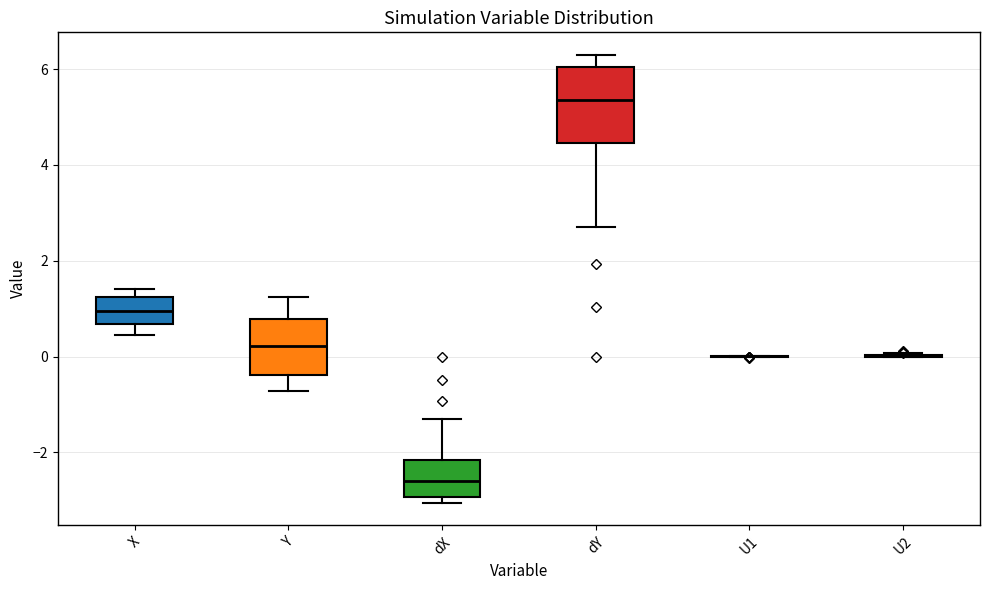

Which box is the tallest, from its lower edge to its upper edge?

dY